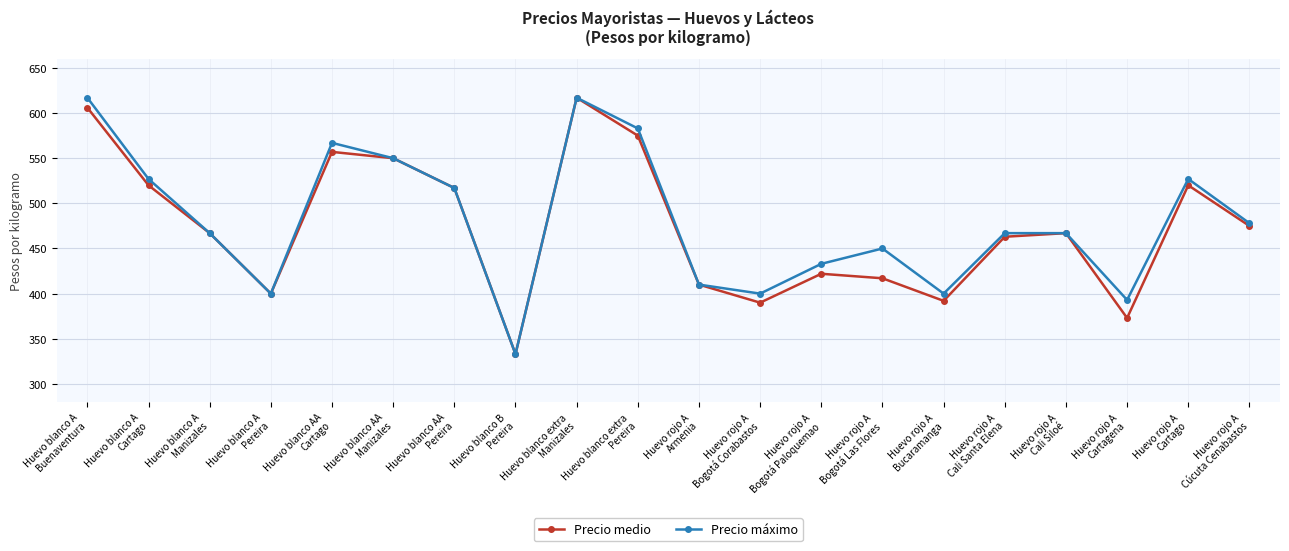

How many data points in Precio máximo are less than 467?

8